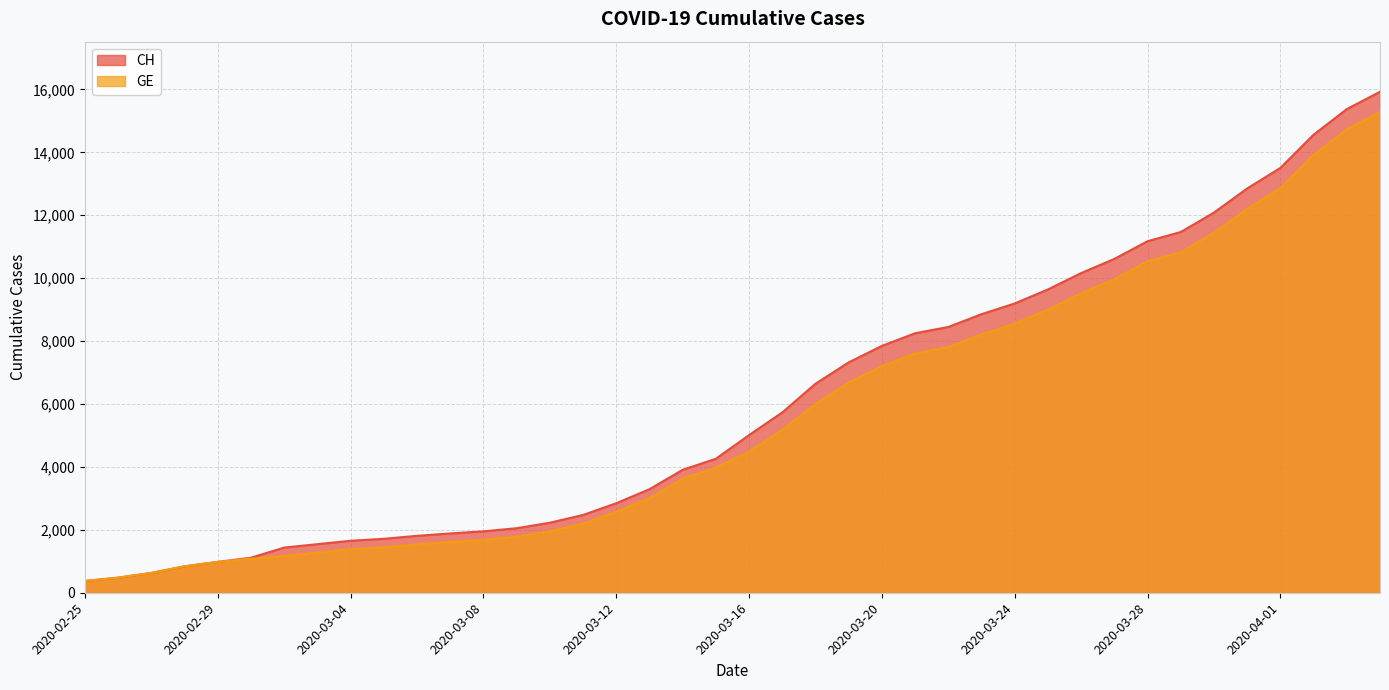

Reading left to right, what are all the values shown in this chart?

CH: 2020-02-25=375	2020-02-26=479	2020-02-27=630	2020-02-28=840	2020-02-29=981	2020-03-01=1113	2020-03-02=1436	2020-03-03=1544	2020-03-04=1652	2020-03-05=1715	2020-03-06=1809	2020-03-07=1885	2020-03-08=1952	2020-03-09=2051	2020-03-10=2226	2020-03-11=2472	2020-03-12=2845	2020-03-13=3291	2020-03-14=3908	2020-03-15=4259	2020-03-16=5012	2020-03-17=5731	2020-03-18=6644	2020-03-19=7323	2020-03-20=7847	2020-03-21=8249	2020-03-22=8449	2020-03-23=8855	2020-03-24=9196	2020-03-25=9642	2020-03-26=10162	2020-03-27=10613	2020-03-28=11175	2020-03-29=11467	2020-03-30=12086	2020-03-31=12852	2020-04-01=13505	2020-04-02=14561	2020-04-03=15375	2020-04-04=15926
GE: 2020-02-25=375	2020-02-26=479	2020-02-27=630	2020-02-28=840	2020-02-29=981	2020-03-01=1083	2020-03-02=1171	2020-03-03=1278	2020-03-04=1384	2020-03-05=1447	2020-03-06=1538	2020-03-07=1614	2020-03-08=1681	2020-03-09=1780	2020-03-10=1955	2020-03-11=2201	2020-03-12=2574	2020-03-13=3010	2020-03-14=3627	2020-03-15=3978	2020-03-16=4485	2020-03-17=5174	2020-03-18=6002	2020-03-19=6681	2020-03-20=7205	2020-03-21=7607	2020-03-22=7807	2020-03-23=8213	2020-03-24=8554	2020-03-25=9000	2020-03-26=9520	2020-03-27=9971	2020-03-28=10533	2020-03-29=10825	2020-03-30=11444	2020-03-31=12210	2020-04-01=12863	2020-04-02=13919	2020-04-03=14733	2020-04-04=15284